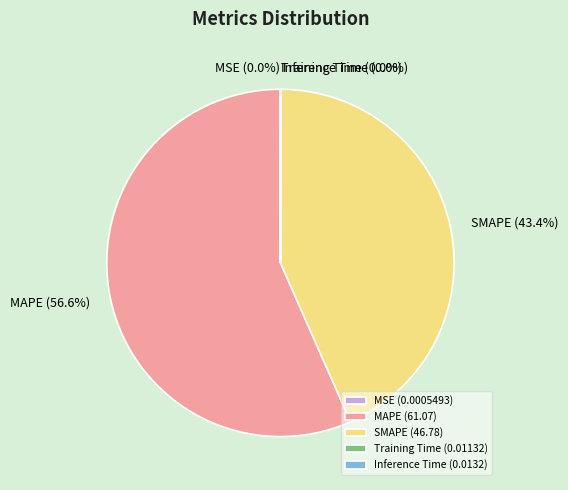

What is the majority slice?

MAPE